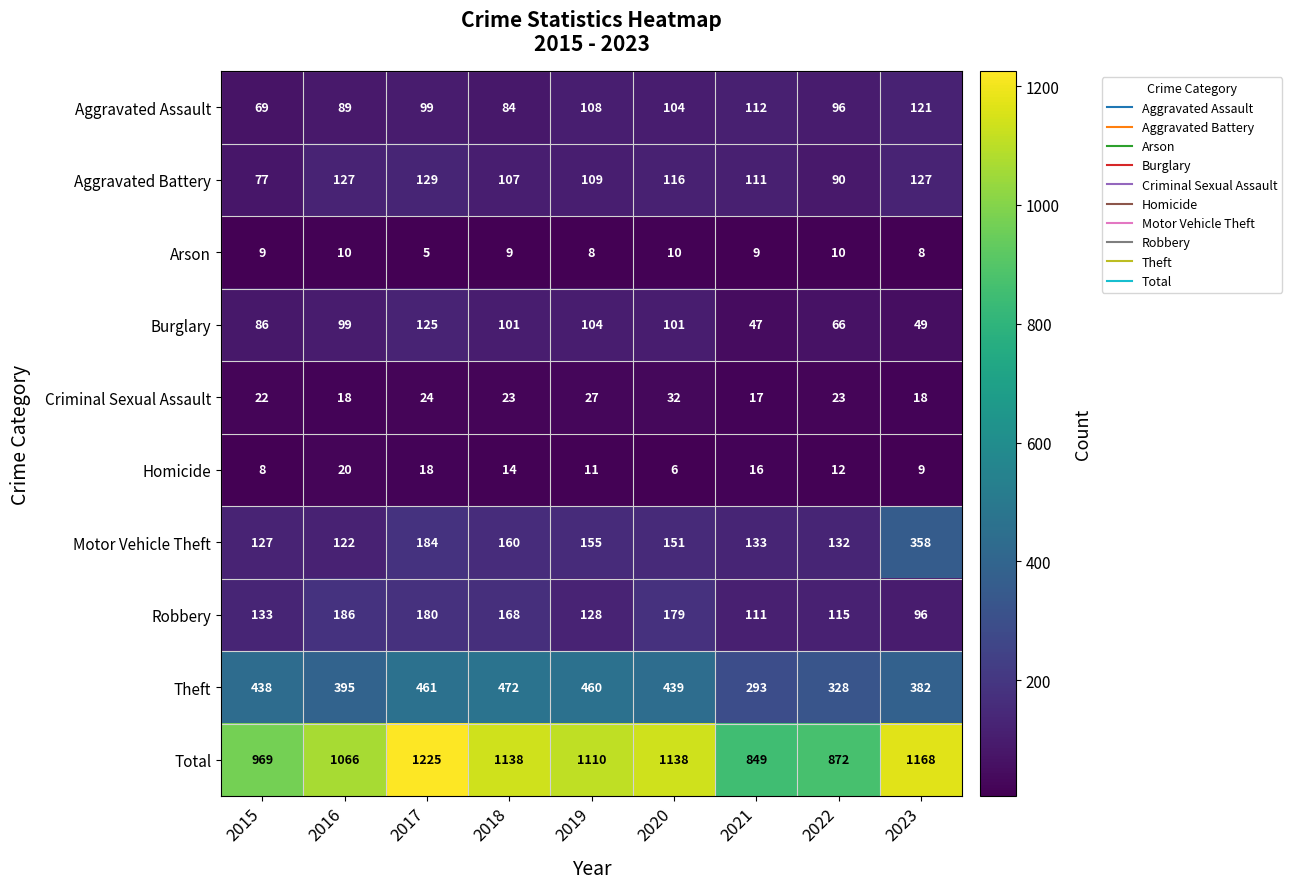

How many series are shown in this chart?

10